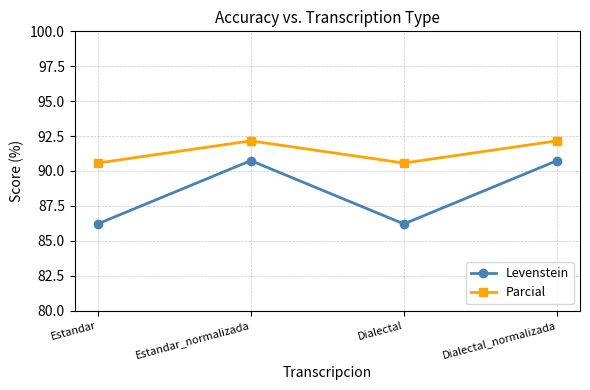

True or false: Levenstein and Parcial cross at least once.

False